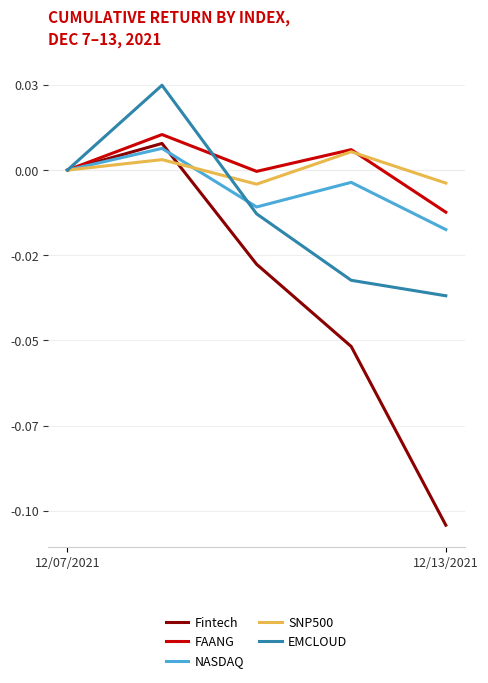

Does the chart have visible grid lines?

Yes